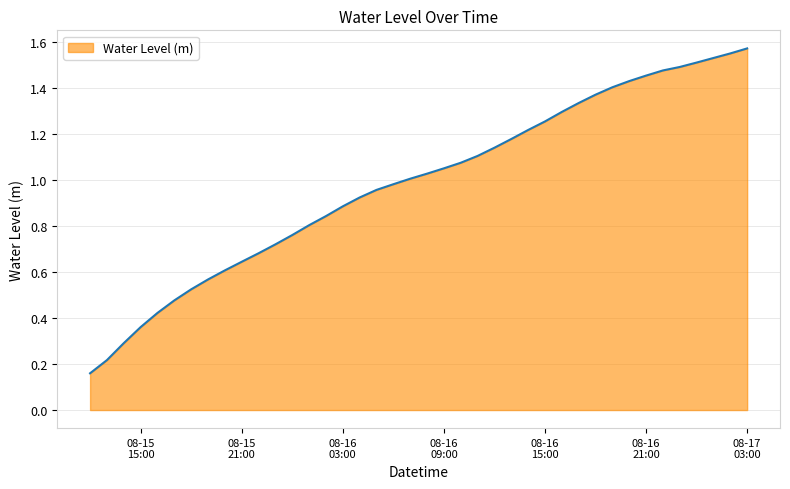

Rank the categories by value from lowest to highest.

2024-08-15 12:00:00, 2024-08-15 13:00:00, 2024-08-15 14:00:00, 2024-08-15 15:00:00, 2024-08-15 16:00:00, 2024-08-15 17:00:00, 2024-08-15 18:00:00, 2024-08-15 19:00:00, 2024-08-15 20:00:00, 2024-08-15 21:00:00, 2024-08-15 22:00:00, 2024-08-15 23:00:00, 2024-08-16 00:00:00, 2024-08-16 01:00:00, 2024-08-16 02:00:00, 2024-08-16 03:00:00, 2024-08-16 04:00:00, 2024-08-16 05:00:00, 2024-08-16 06:00:00, 2024-08-16 07:00:00, 2024-08-16 08:00:00, 2024-08-16 09:00:00, 2024-08-16 10:00:00, 2024-08-16 11:00:00, 2024-08-16 12:00:00, 2024-08-16 13:00:00, 2024-08-16 14:00:00, 2024-08-16 15:00:00, 2024-08-16 16:00:00, 2024-08-16 17:00:00, 2024-08-16 18:00:00, 2024-08-16 19:00:00, 2024-08-16 20:00:00, 2024-08-16 21:00:00, 2024-08-16 22:00:00, 2024-08-16 23:00:00, 2024-08-17 00:00:00, 2024-08-17 01:00:00, 2024-08-17 02:00:00, 2024-08-17 03:00:00